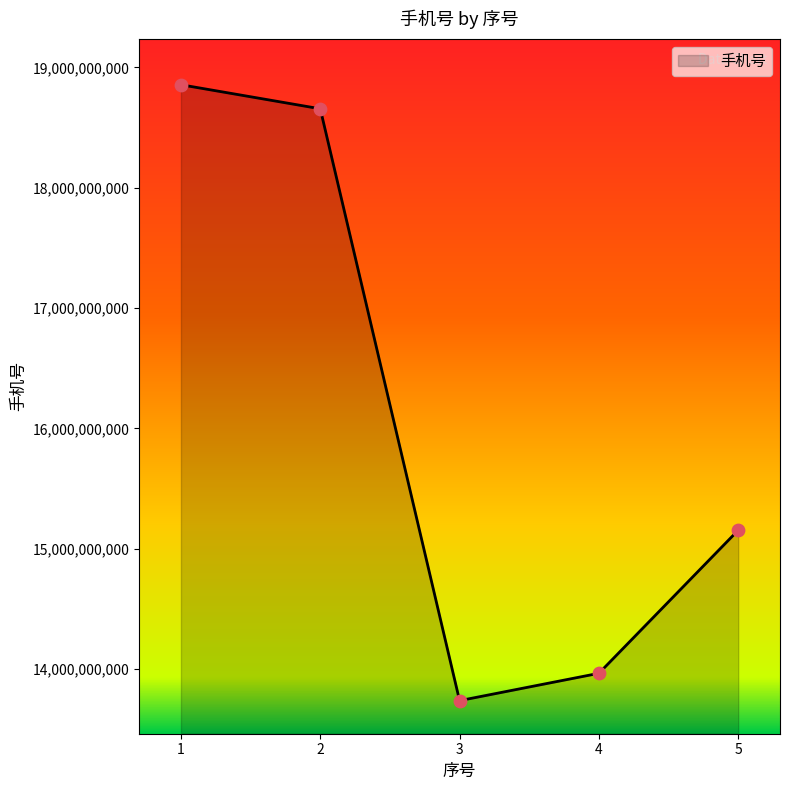

Approximately how many times larger is the value at 2 compared to 3?

1.4